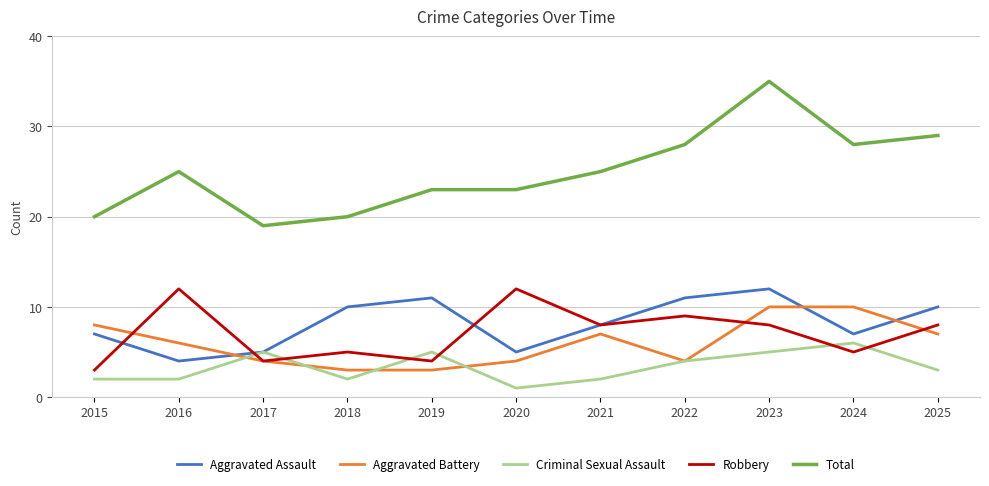

Is it true that Criminal Sexual Assault equals 7 at 2019?

False